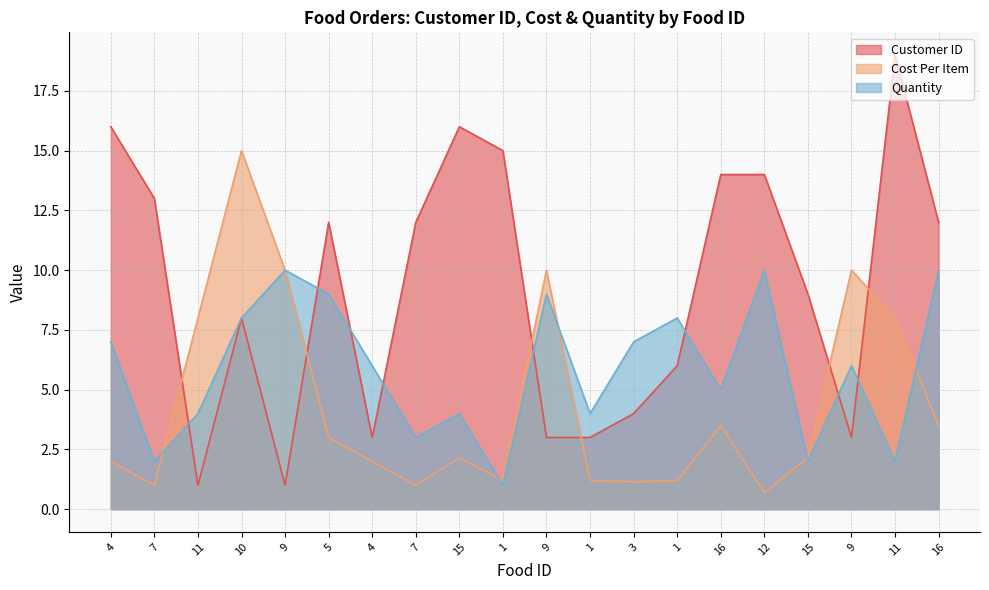

Between 7 and 11, which is larger?

11